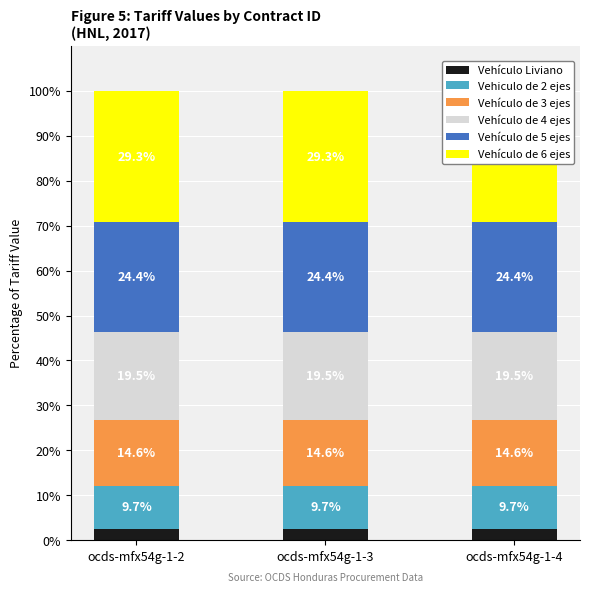

What is the average value of the Vehículo de 5 ejes series?

24.4